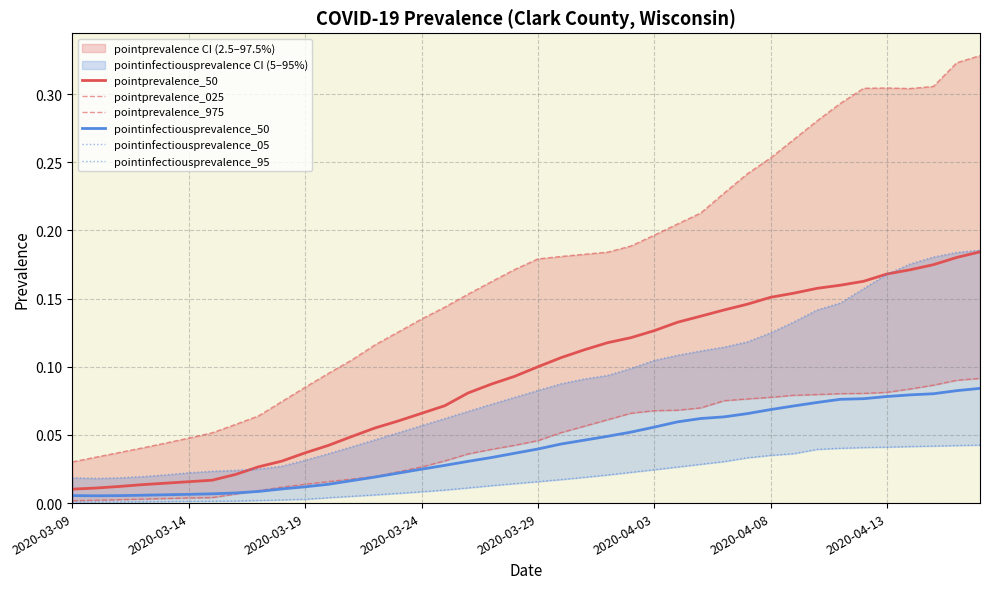

Between 11 and 26, which series saw the biggest shift?

pointprevalence_975